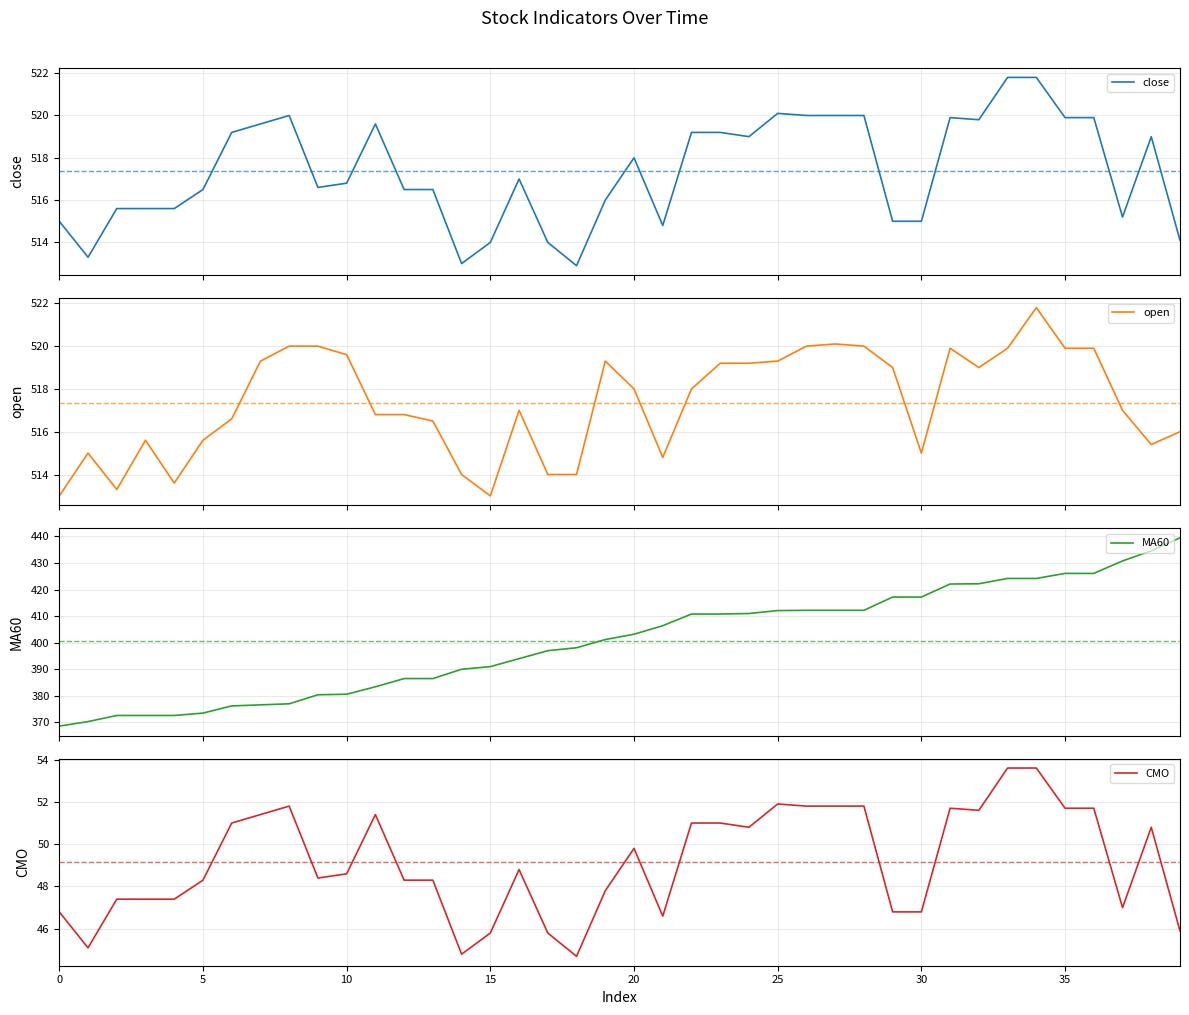

What is the greatest value displayed?

521.8